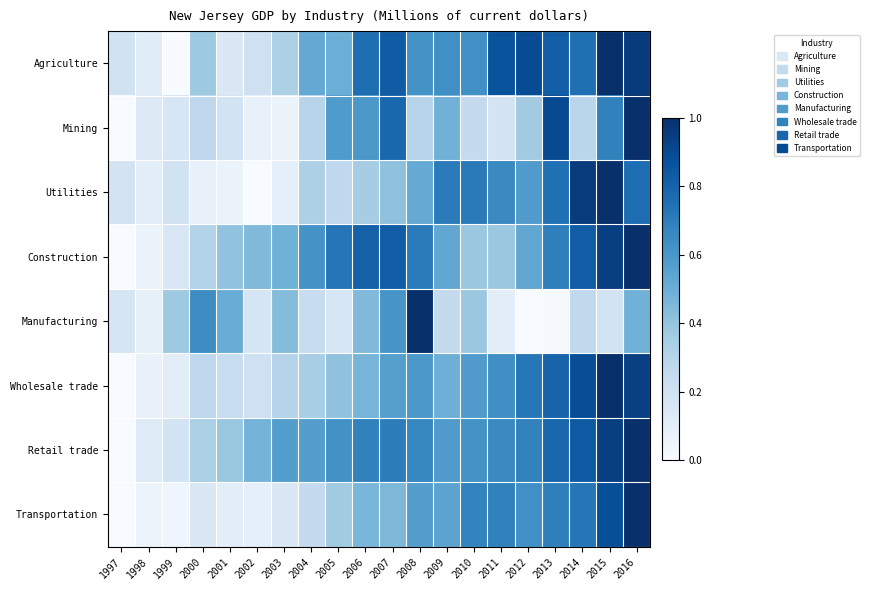

Which series has the largest total across all categories?

Retail trade